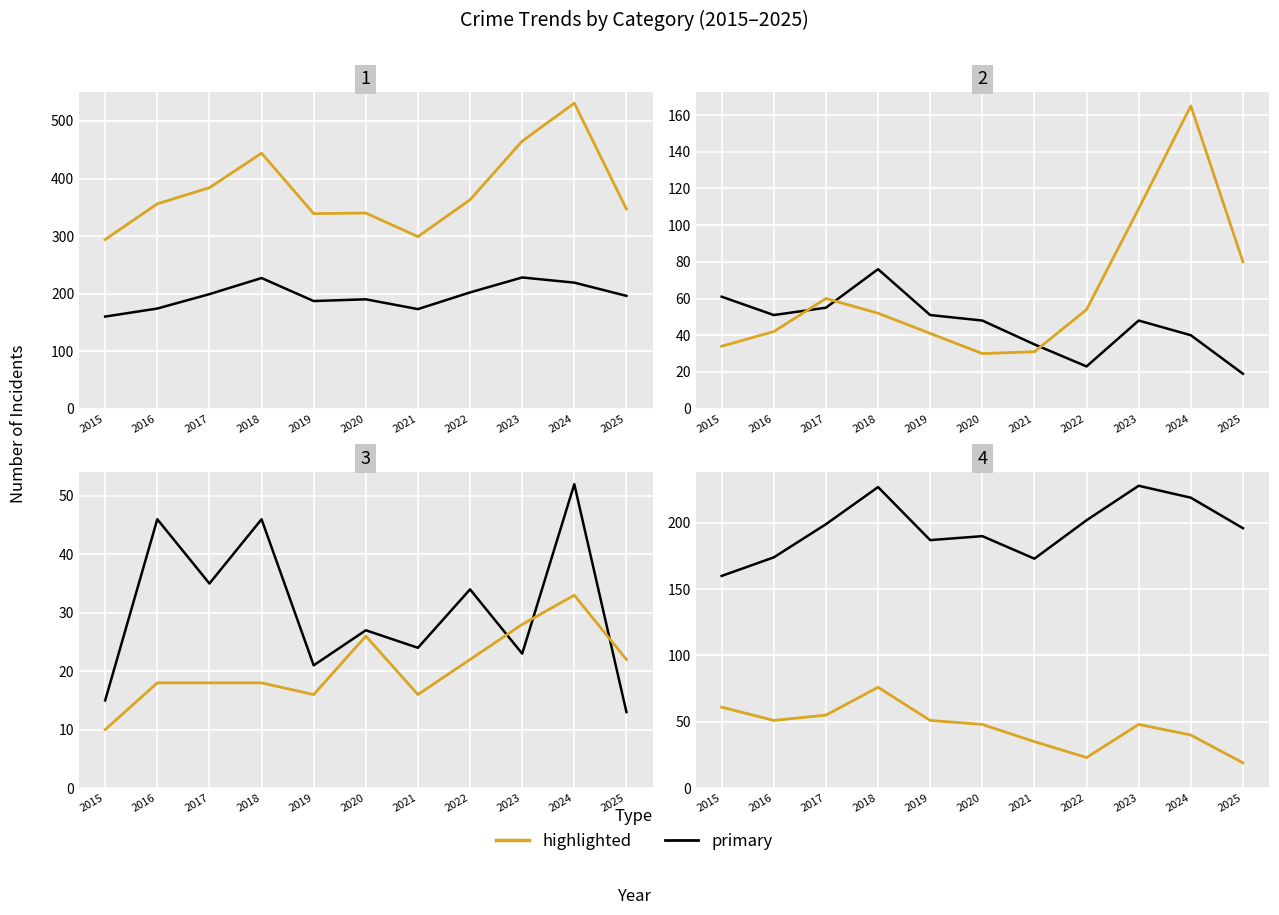

What is the value of the Motor Vehicle Theft point at the 9th from the left?

109